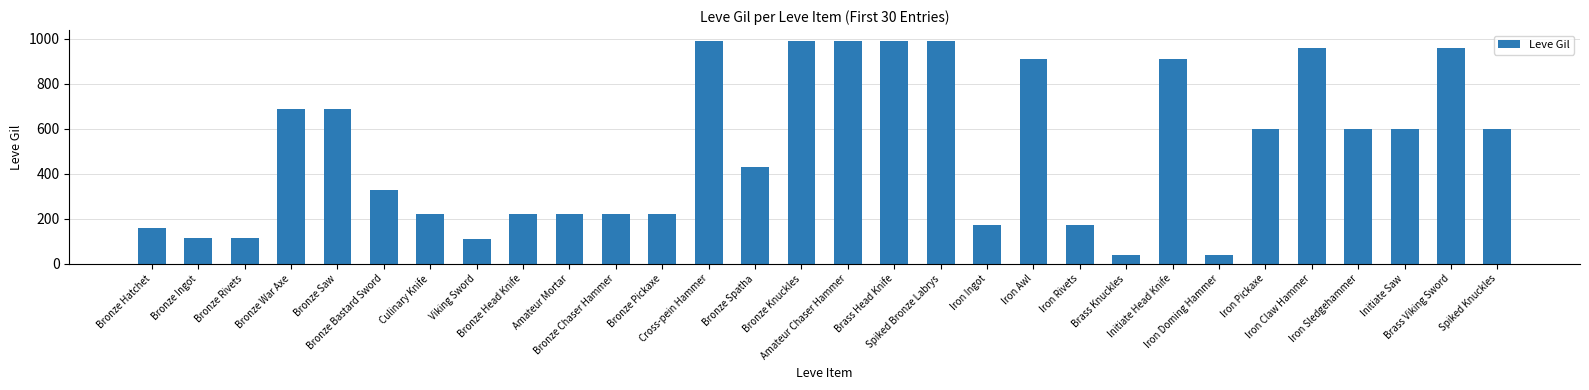

What is the value of the 14th bar from the left?

430